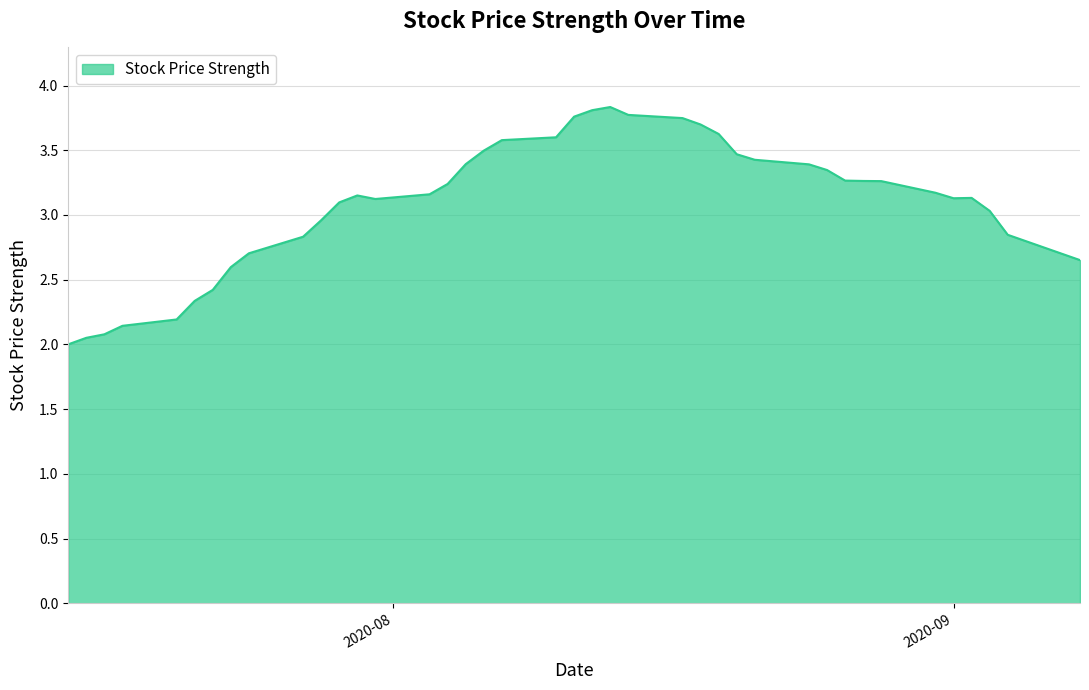

What is the difference between the maximum and minimum values?

1.8